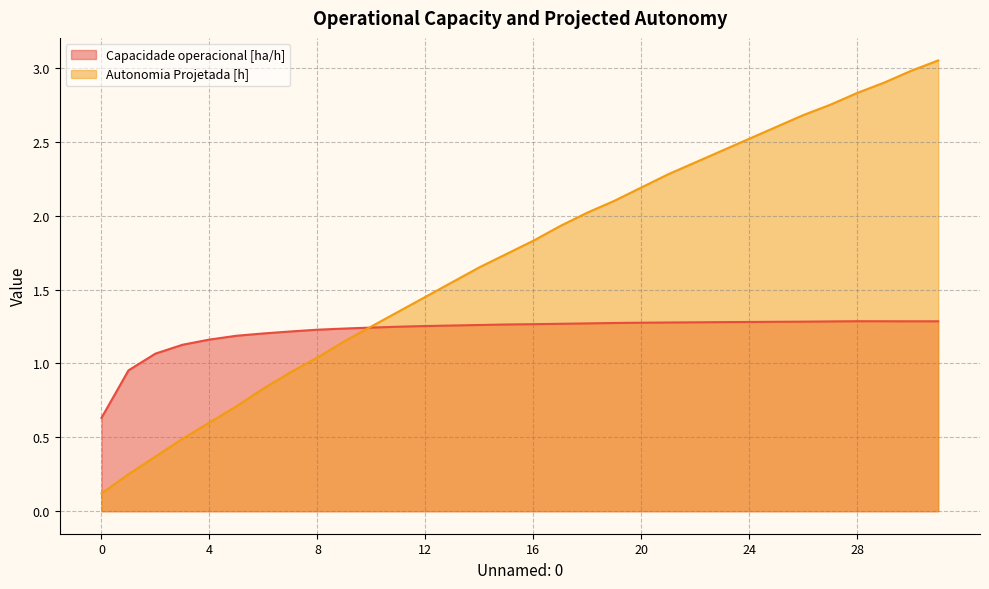

Does the chart display data point markers on the line(s)?

No